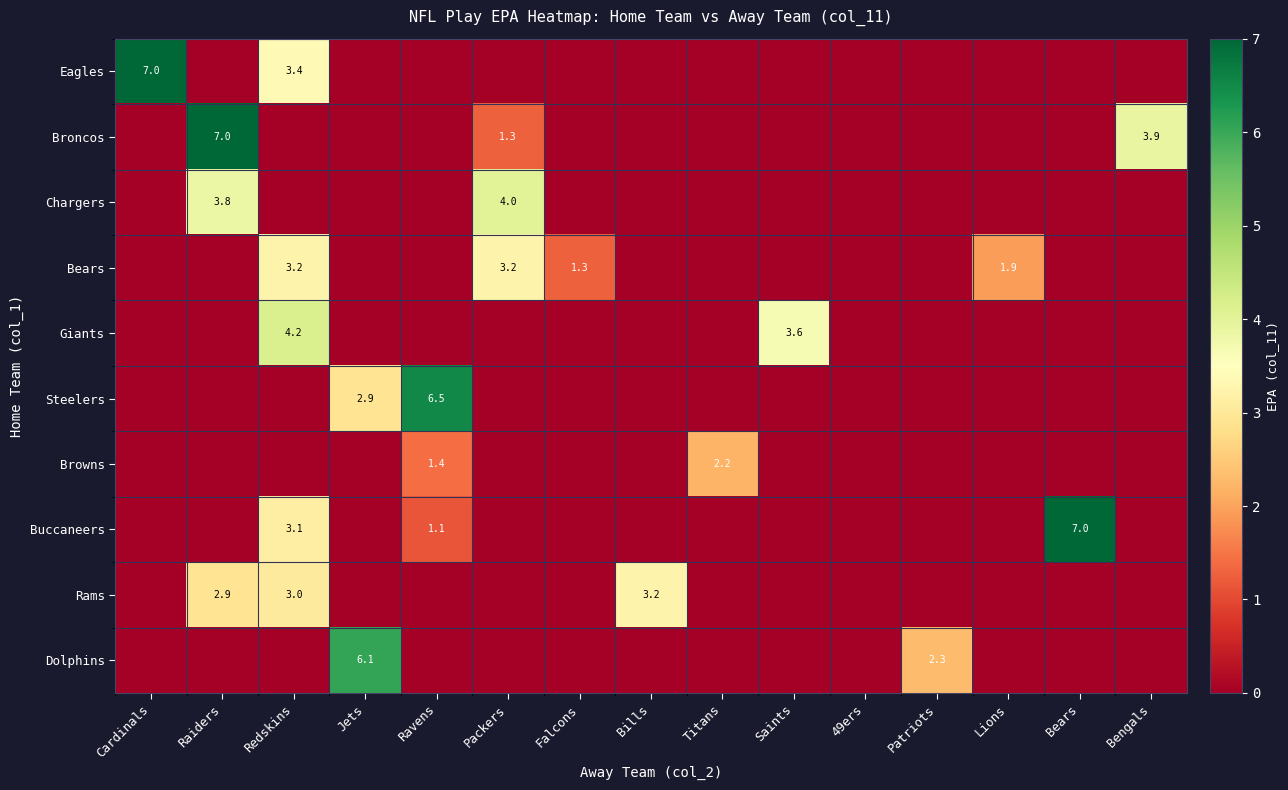

Is it true that Dolphins equals 2.3 at Patriots?

True